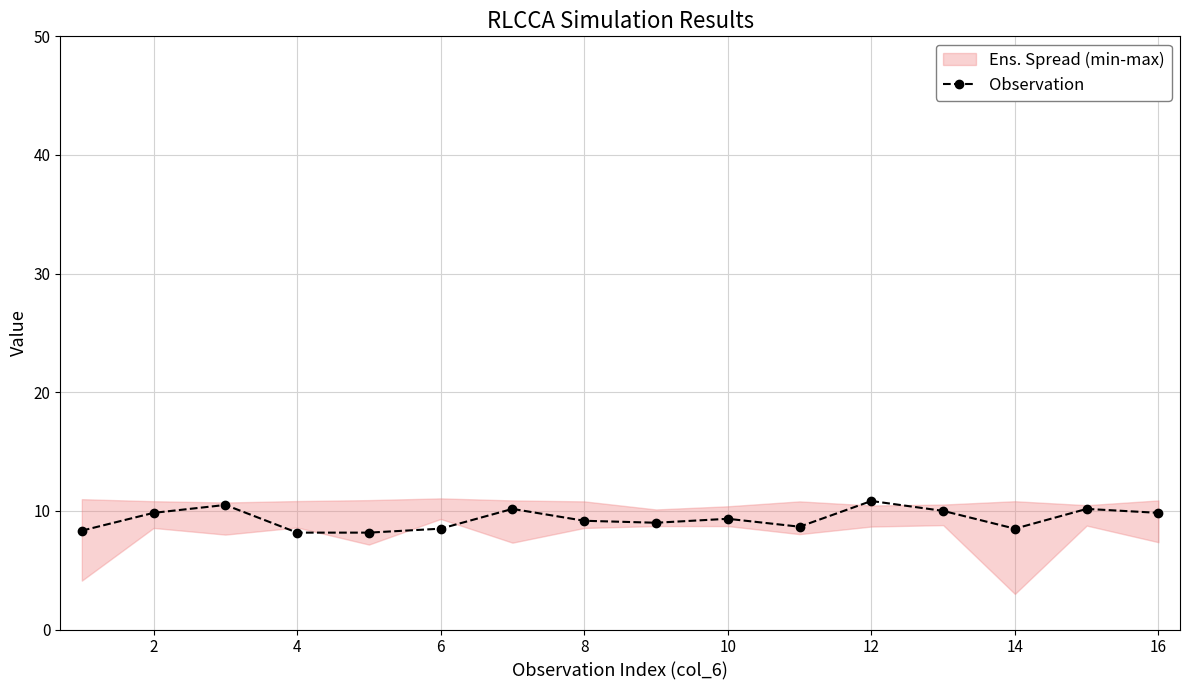

The value of Observation at 10 is 12.3. True or false?

False